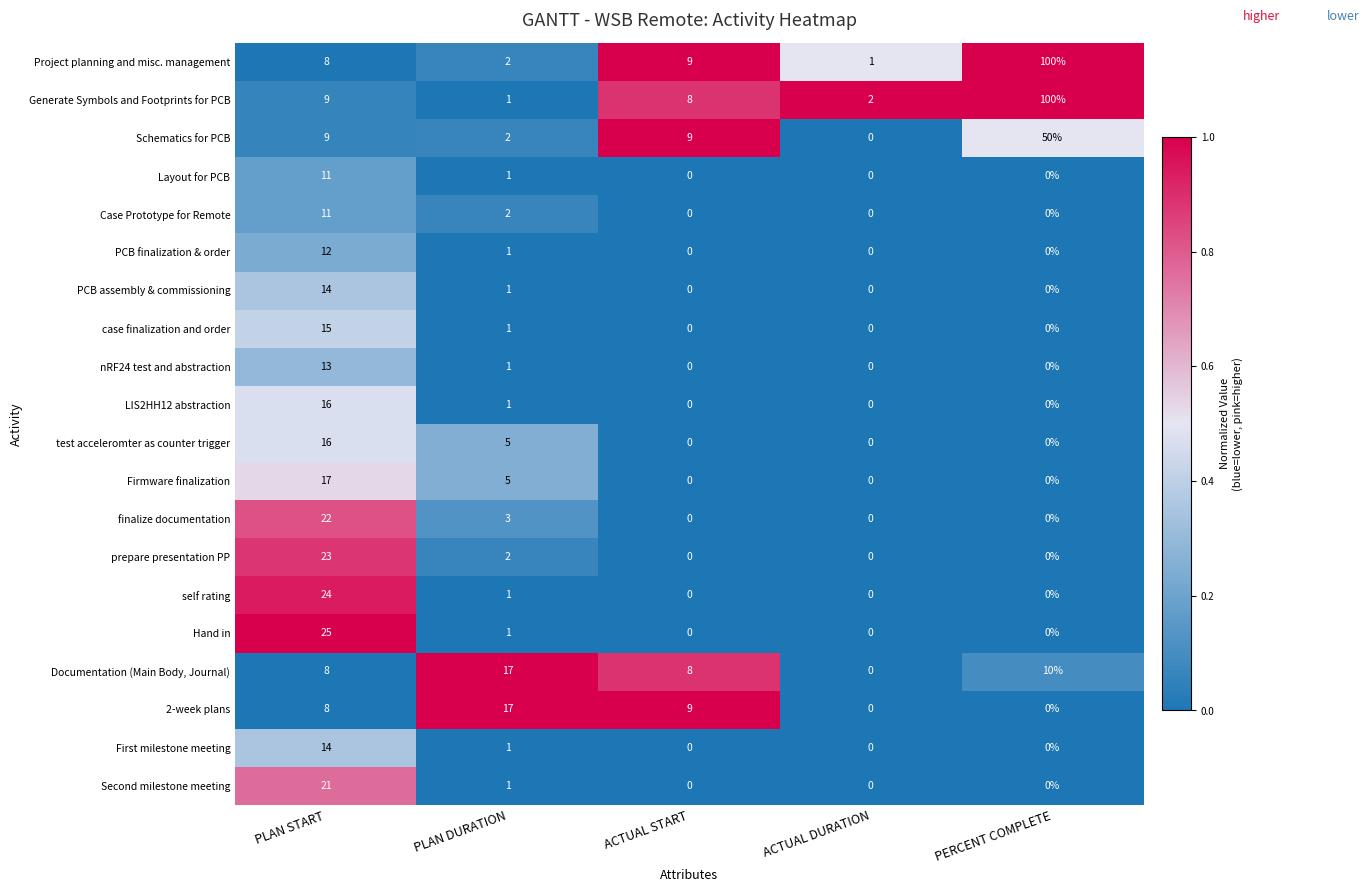

What is the maximum value shown in the chart?

100